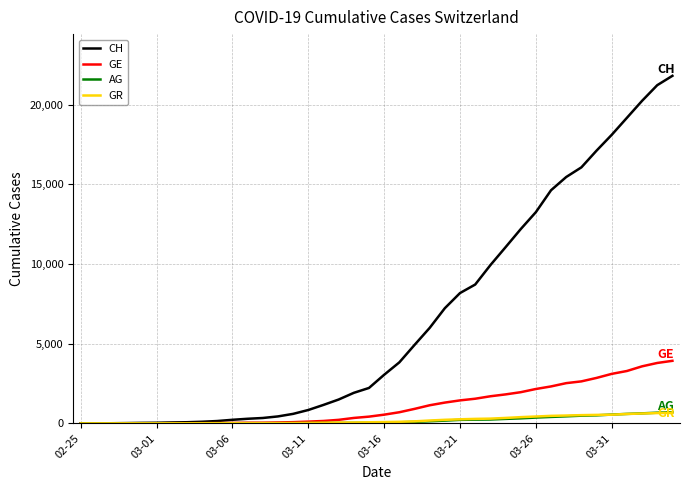

Which series has the largest total across all categories?

CH